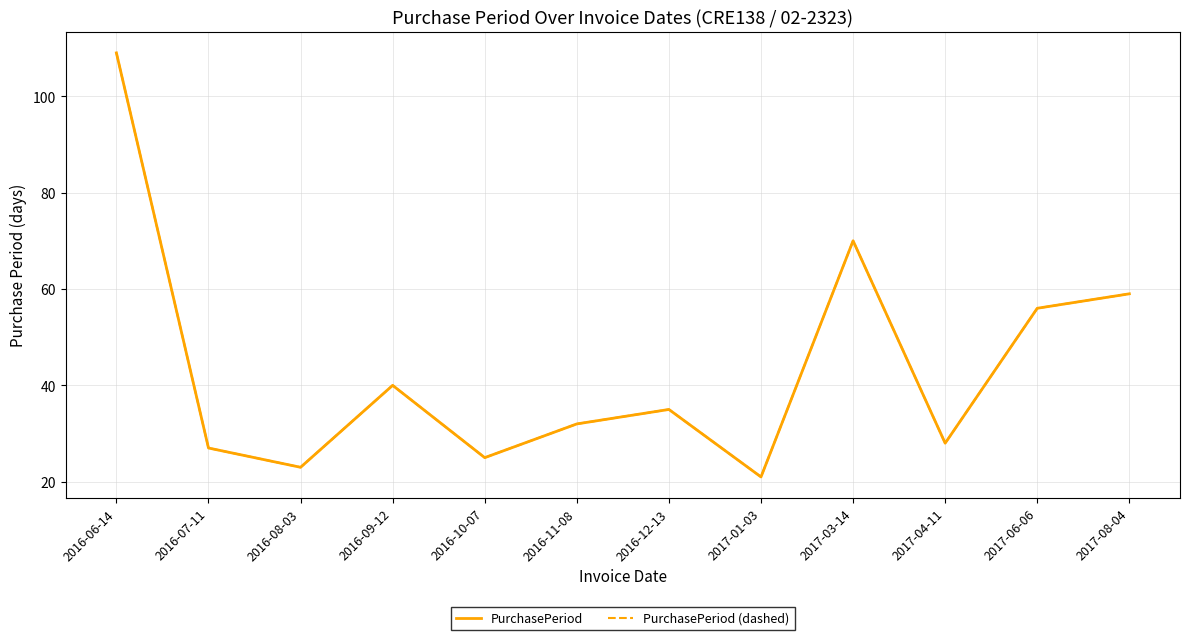

Does the chart have visible grid lines?

Yes